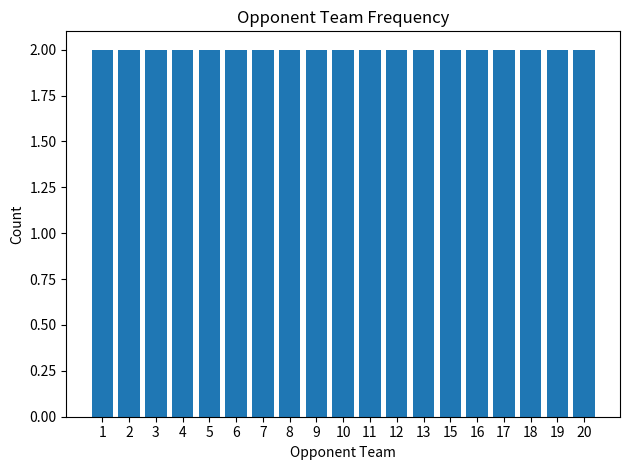

Does the chart contain stacked bars?

No